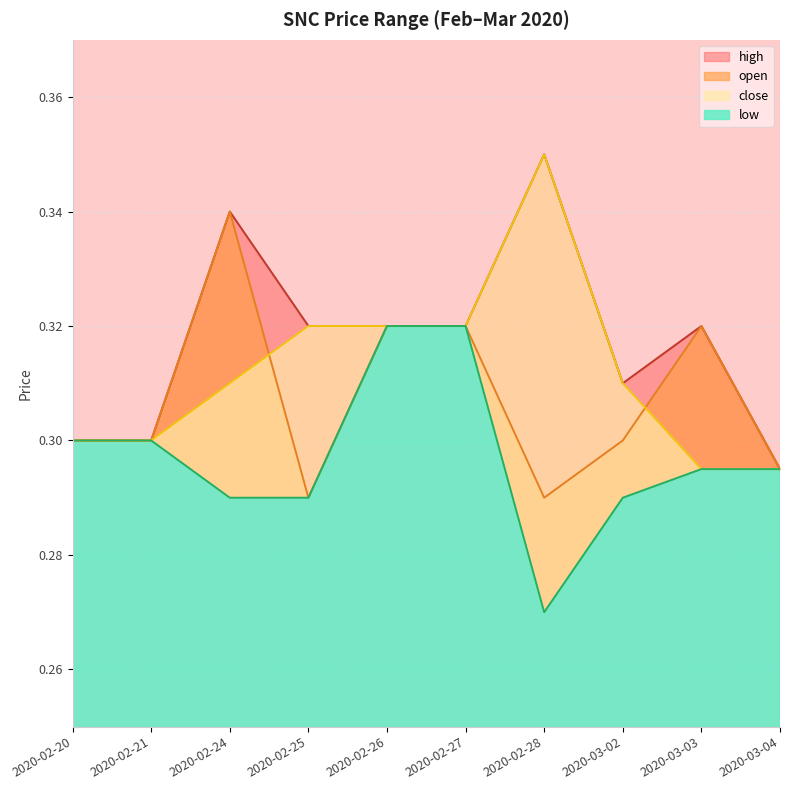

True or false: open and high intersect in this chart.

False